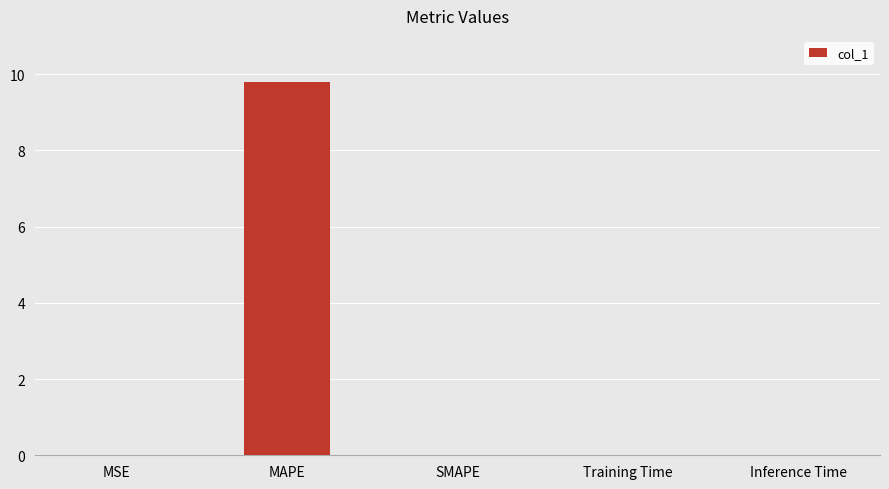

What is the greatest value displayed?

9.8